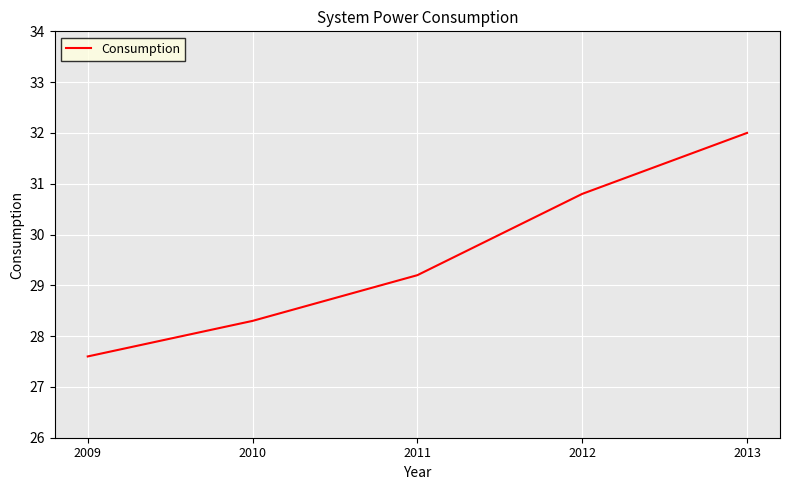

Reading left to right, extract all data points from this chart.

27.6	28.3	29.2	30.8	32.0